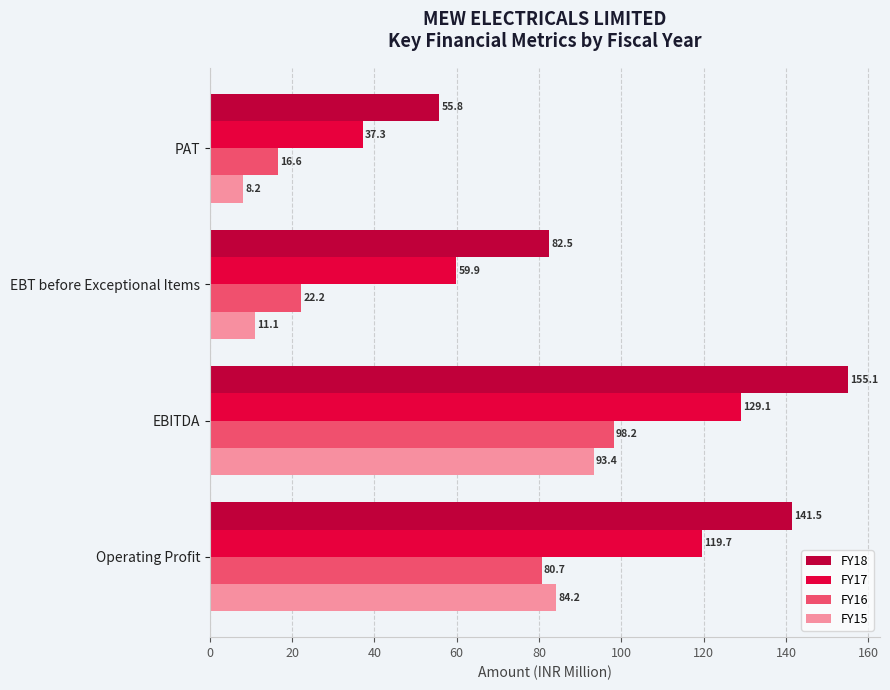

What is the average value of the FY15 series?

49.2